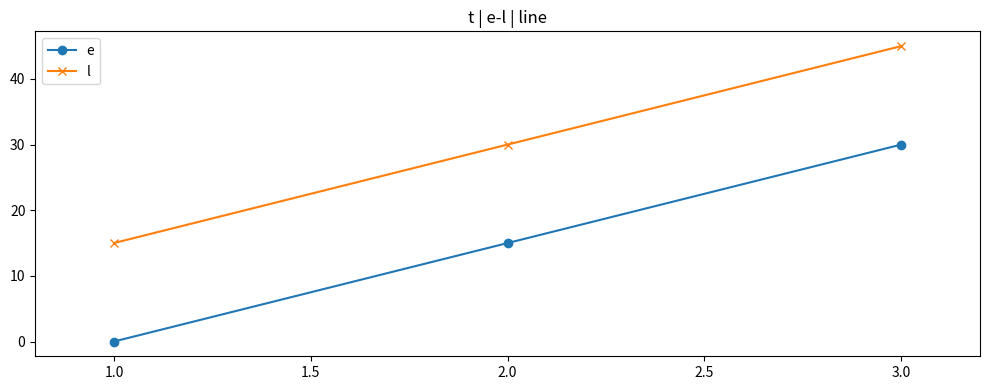

Reading left to right, transcribe all the data shown in this chart.

e: 0	15	30
l: 15	30	45